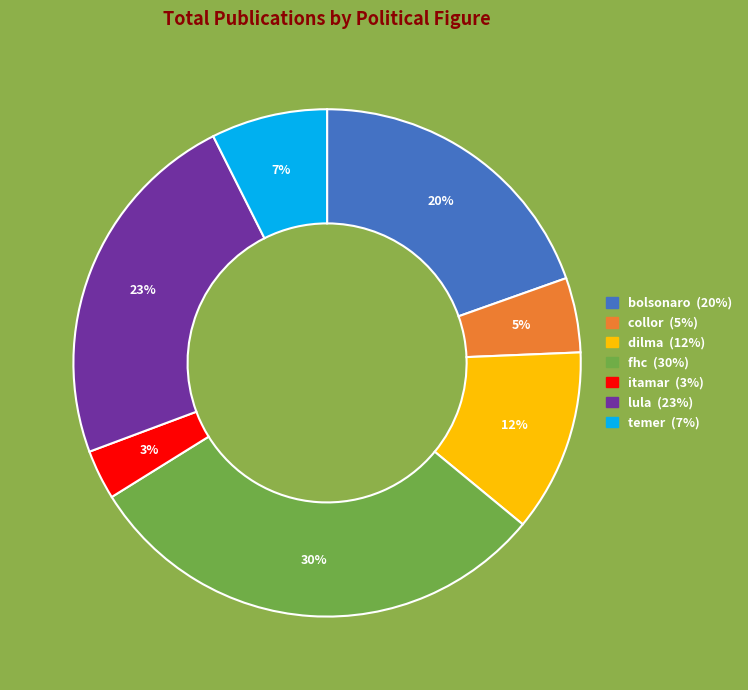

Is it true that collor is 5% of the pie?

True